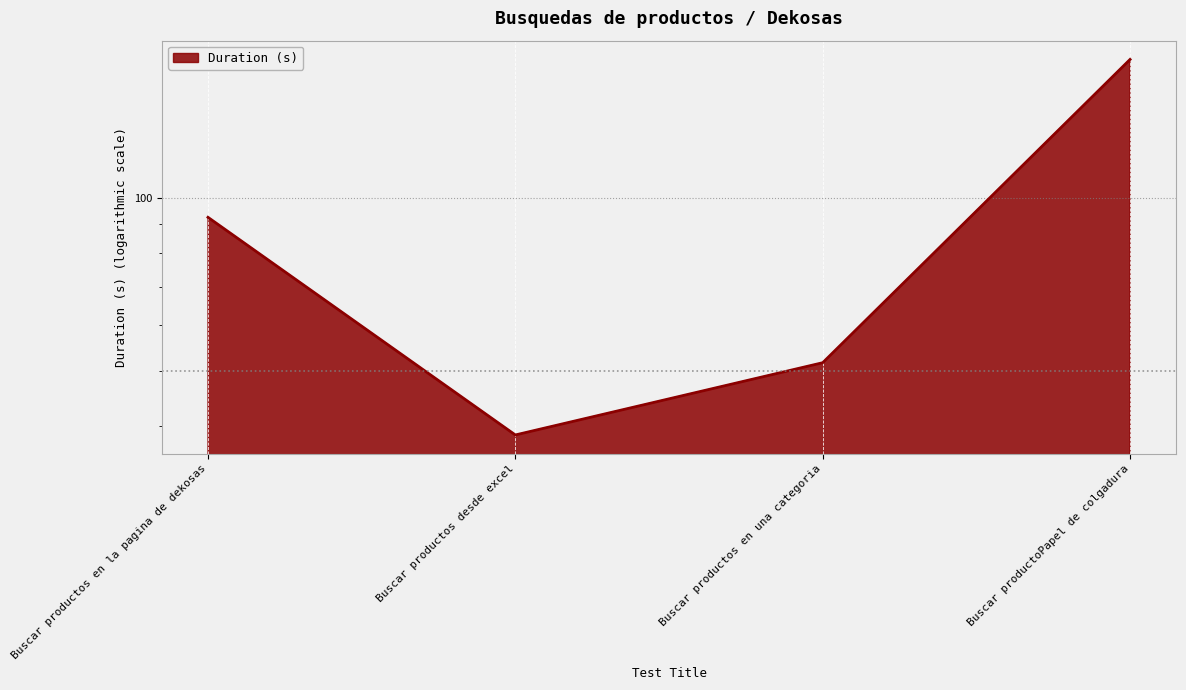

What is the greatest value displayed?

174.3